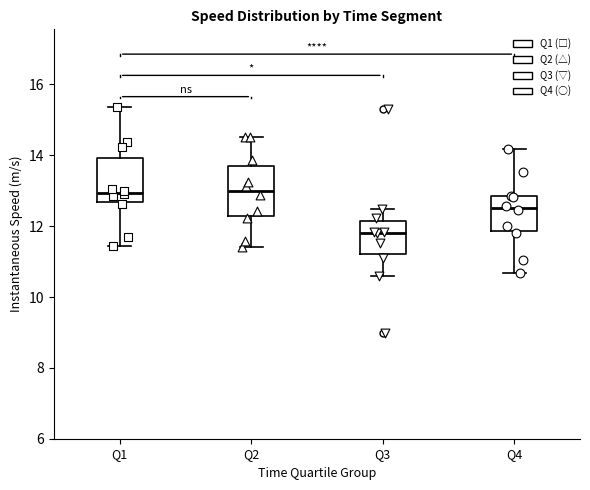

Reading left to right, read every box against the y-axis: the position of its median line, the range the box covers, and the ends of its whiskers. The values are not printed on the chart, so give them approximately, as read against the axis.

Q1: median 13.0, box 12.6 to 14.0, whiskers 11.4 to 15.4
Q2: median 13.0, box 12.2 to 13.8, whiskers 11.4 to 14.6
Q3: median 11.8, box 11.2 to 12.2, whiskers 10.6 to 12.4
Q4: median 12.6, box 11.8 to 12.8, whiskers 10.6 to 14.2